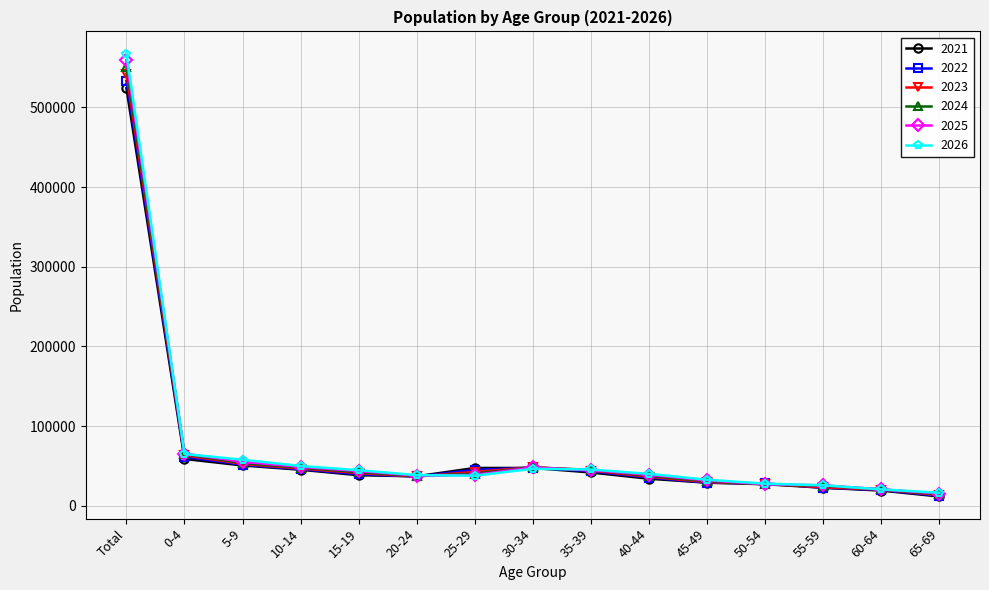

Does the chart display data point markers on the line(s)?

Yes